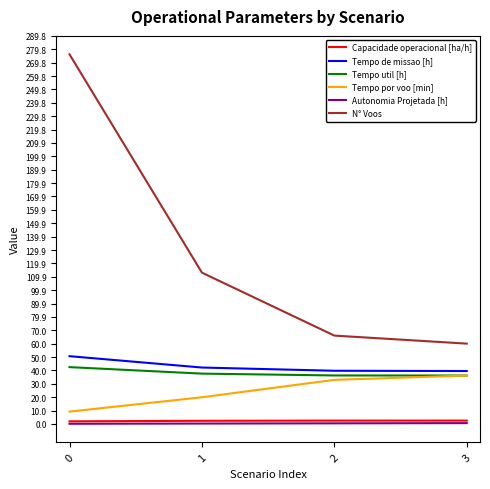

Is the value of Tempo por voo [min] at 2 greater than the value of Autonomia Projetada [h] at 2?

Yes